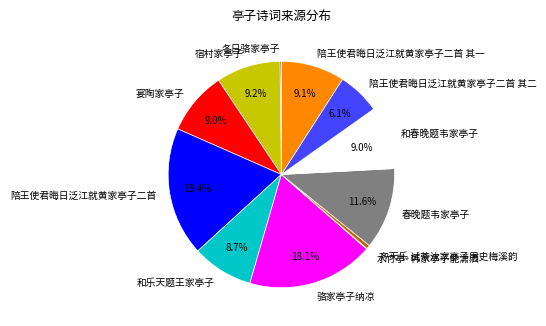

To the nearest percent, what is the difference between the largest and smallest slice percentages?

18%